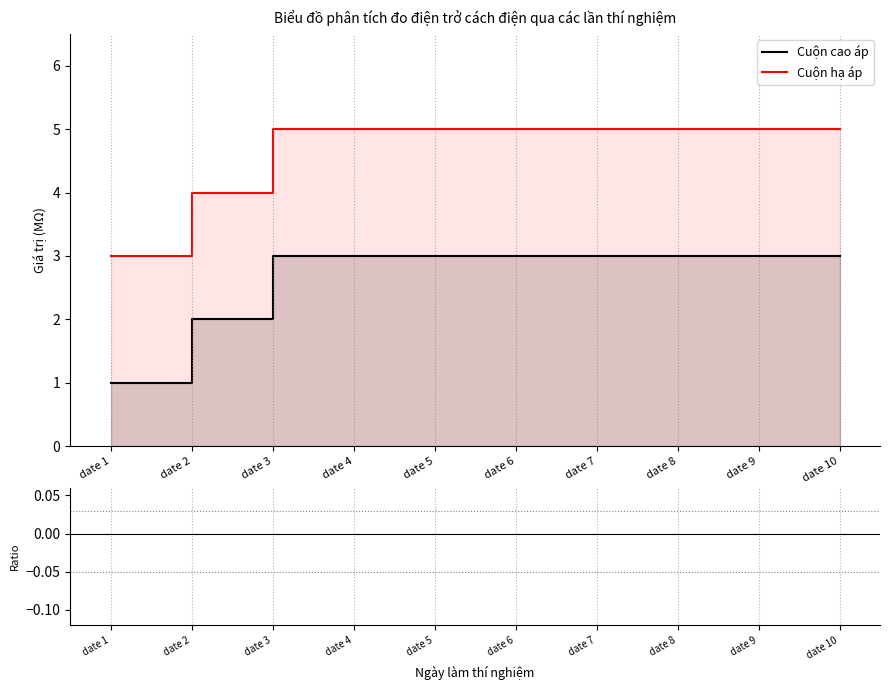

The Cuộn cao áp series shows 5.1 at date 3. True or false?

False